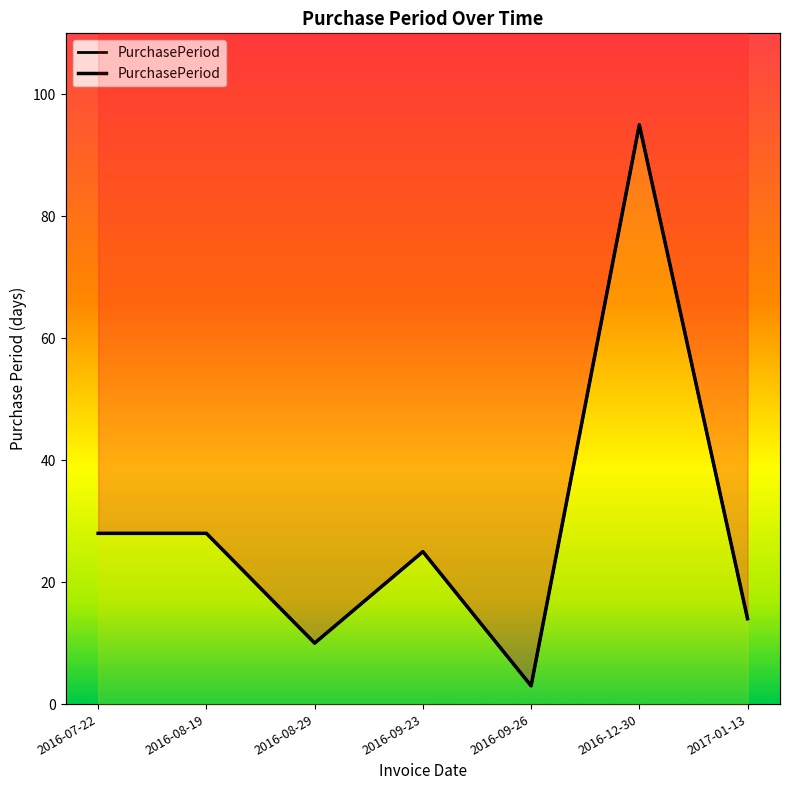

What is the greatest value displayed?

95